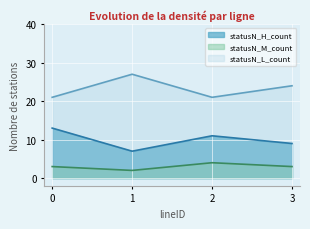

How many data points does each series have?

4